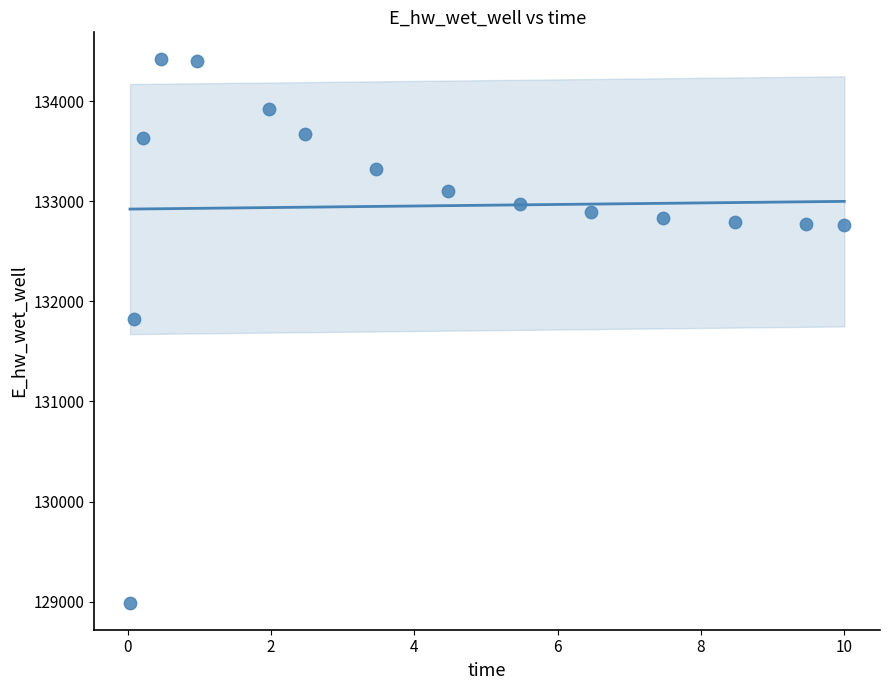

What is the range of X values (max minus min)?

10.0